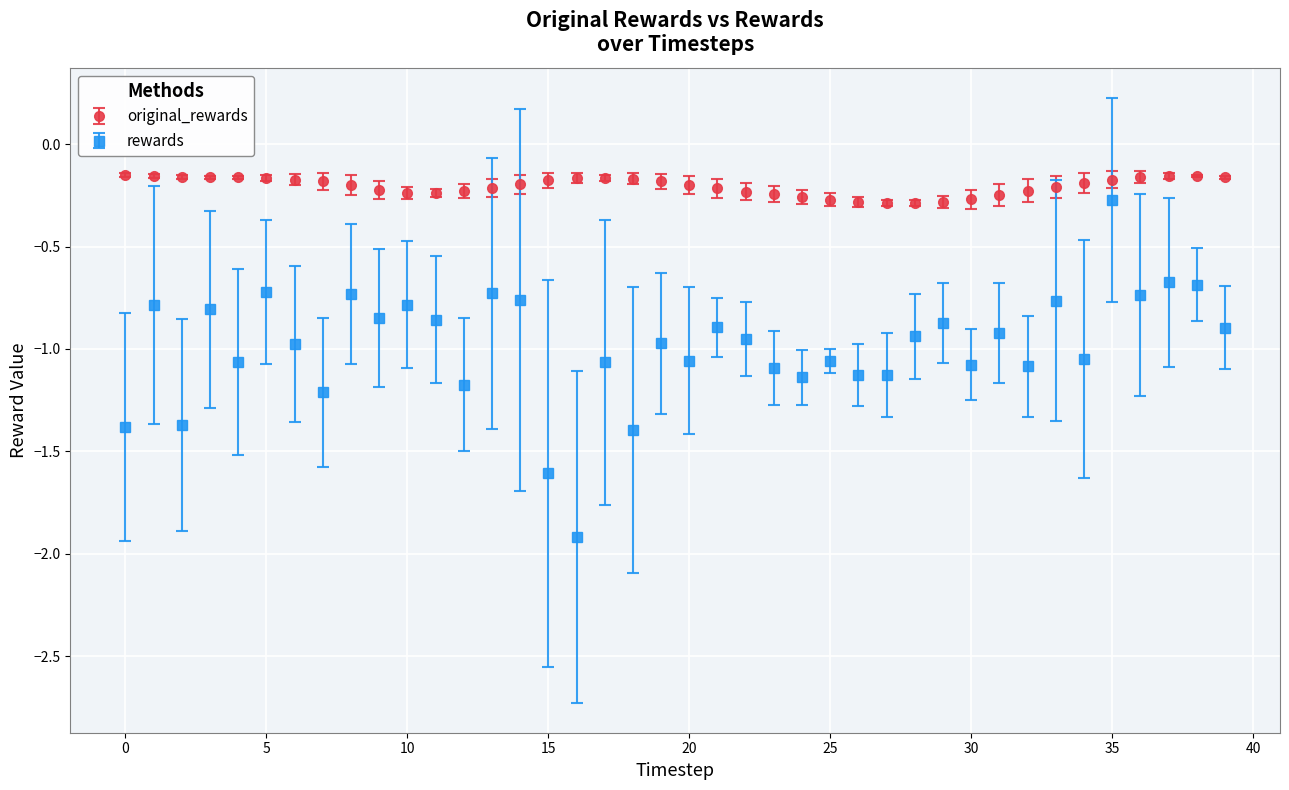

Which series has the largest range (max minus min)?

rewards